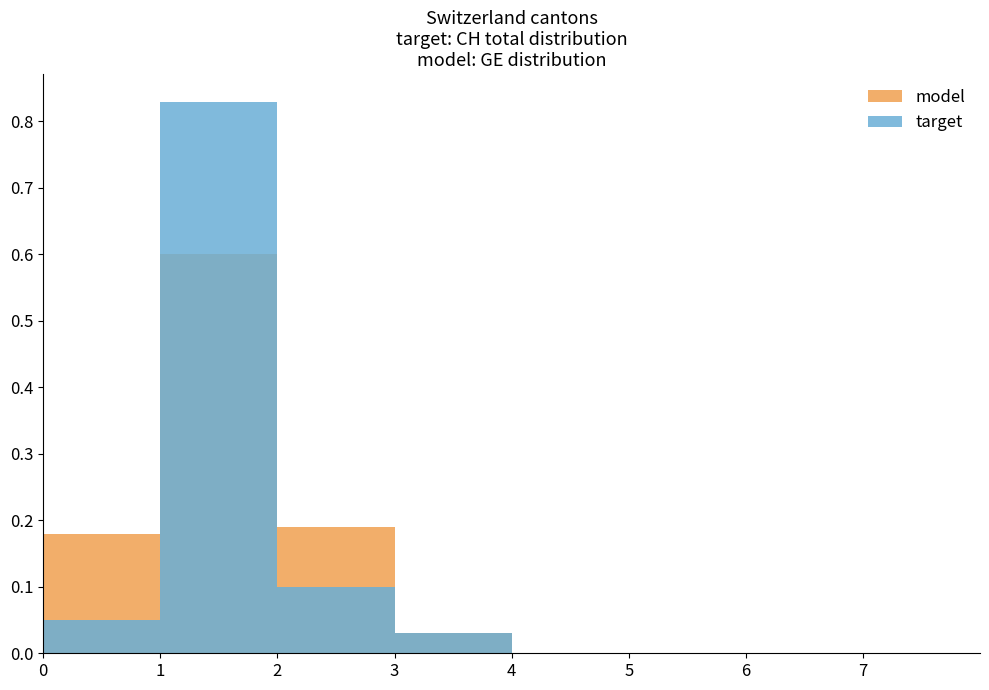

At how many categories does at least one series exceed 0?

4